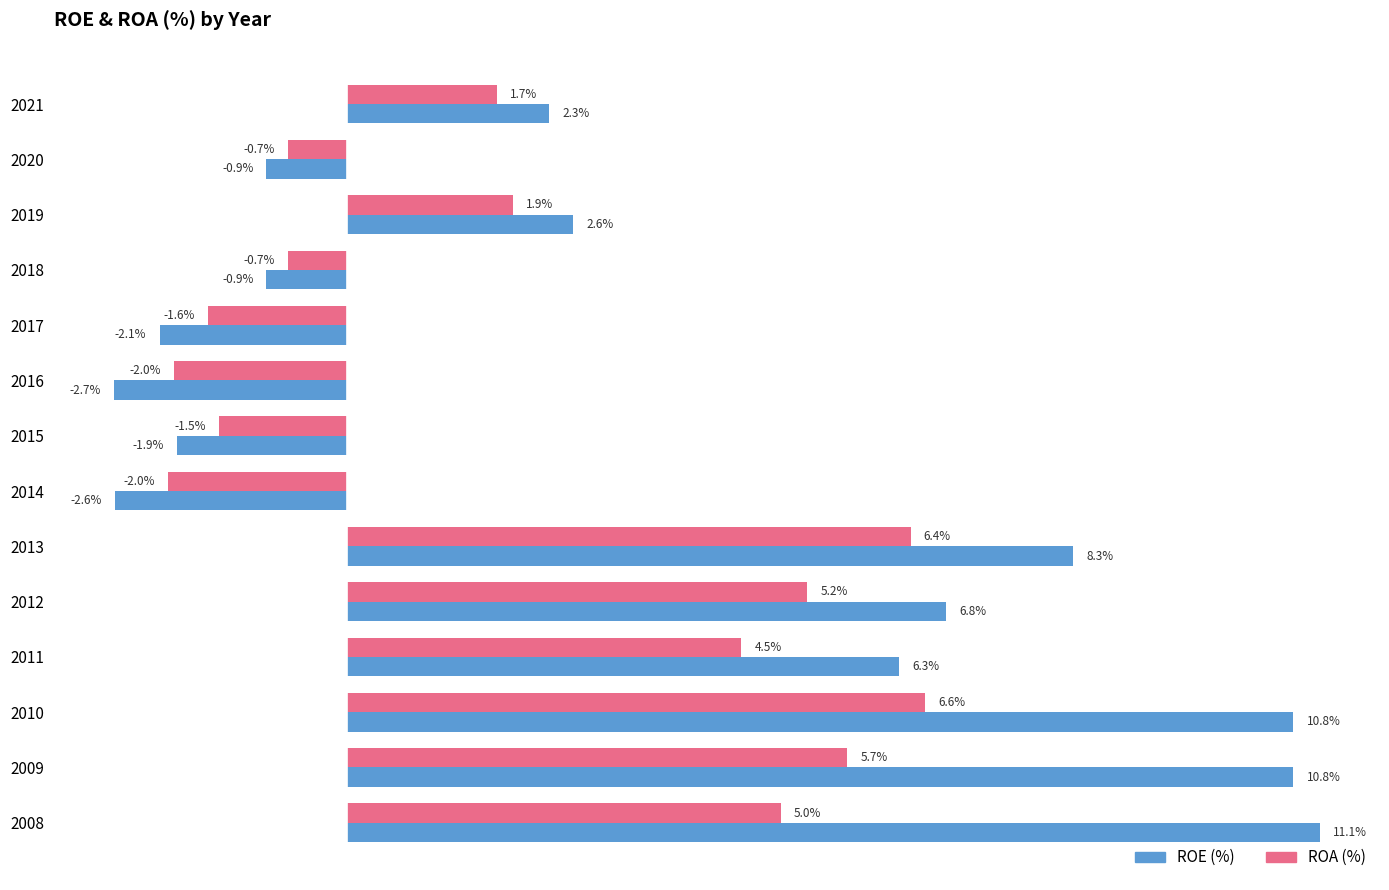

Is the value of ROA (%) at 2017 greater than the value of ROE (%) at 2019?

No